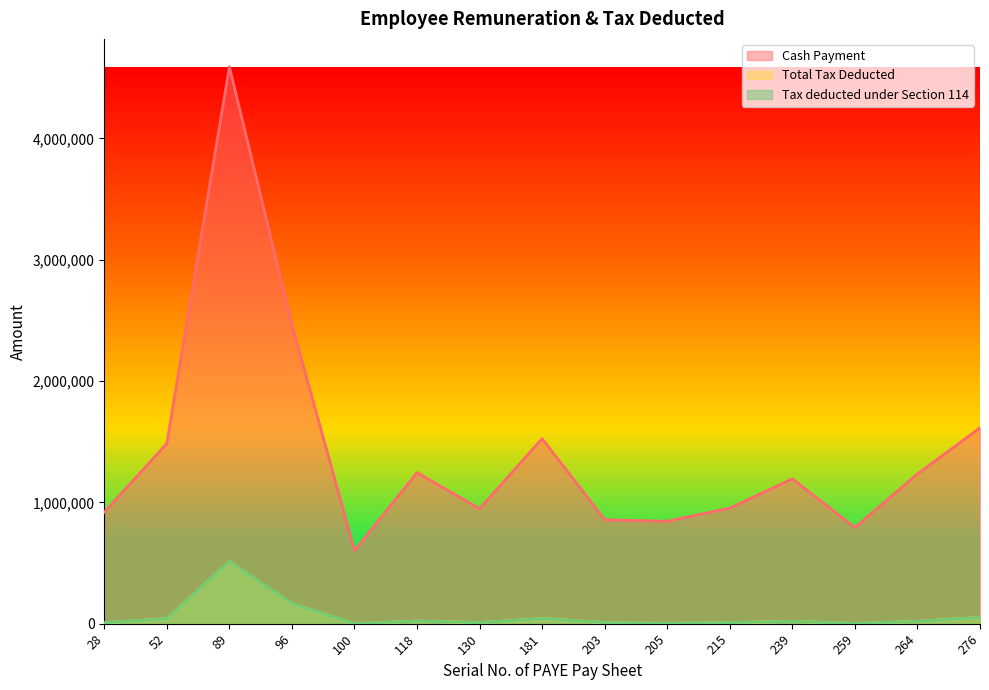

Reading left to right, what are all the values shown in this chart?

Cash Payment: 919000	1485000	4590000	2464500	602500	1245000	947500	1525000	856000	844500	952500	1193750	792500	1233750	1614000
Total Tax Deducted: 6862	40601	512229	165959	140	21434	8550	42327	8221	3155	8691	18624	2018	18724	51464
Tax deducted under Section 114: 6862	40601	512229	165959	140	21434	8550	42327	8221	3155	8691	18624	2018	18724	51464